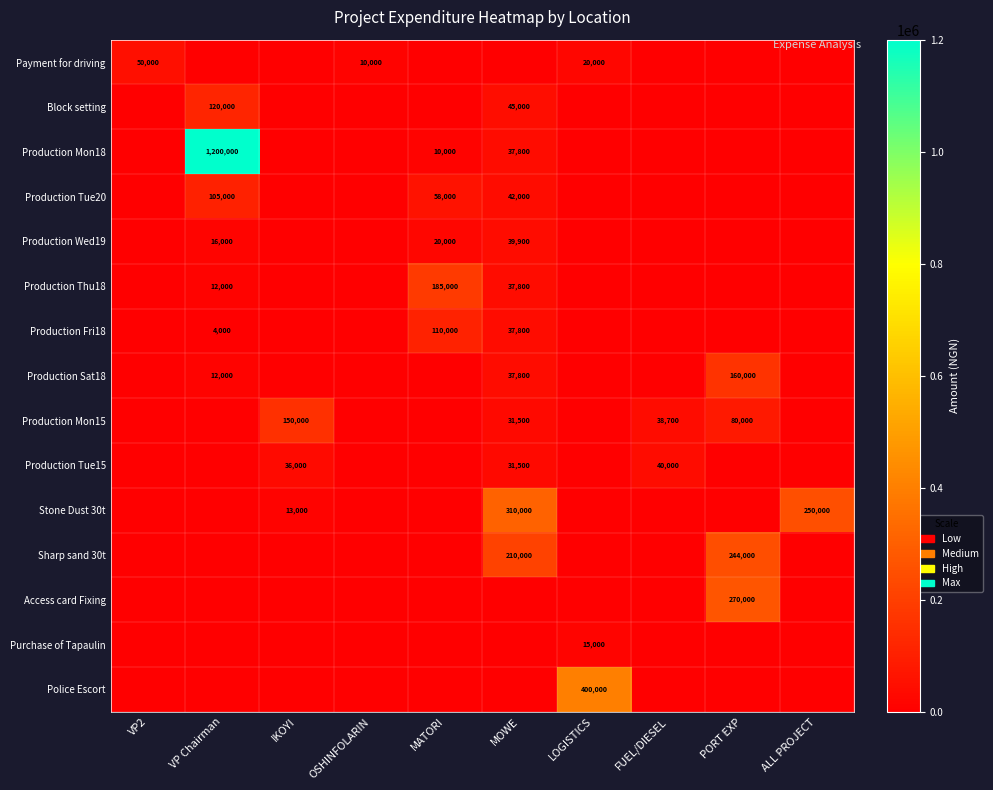

Which category has the highest value across all series?

VP Chairman